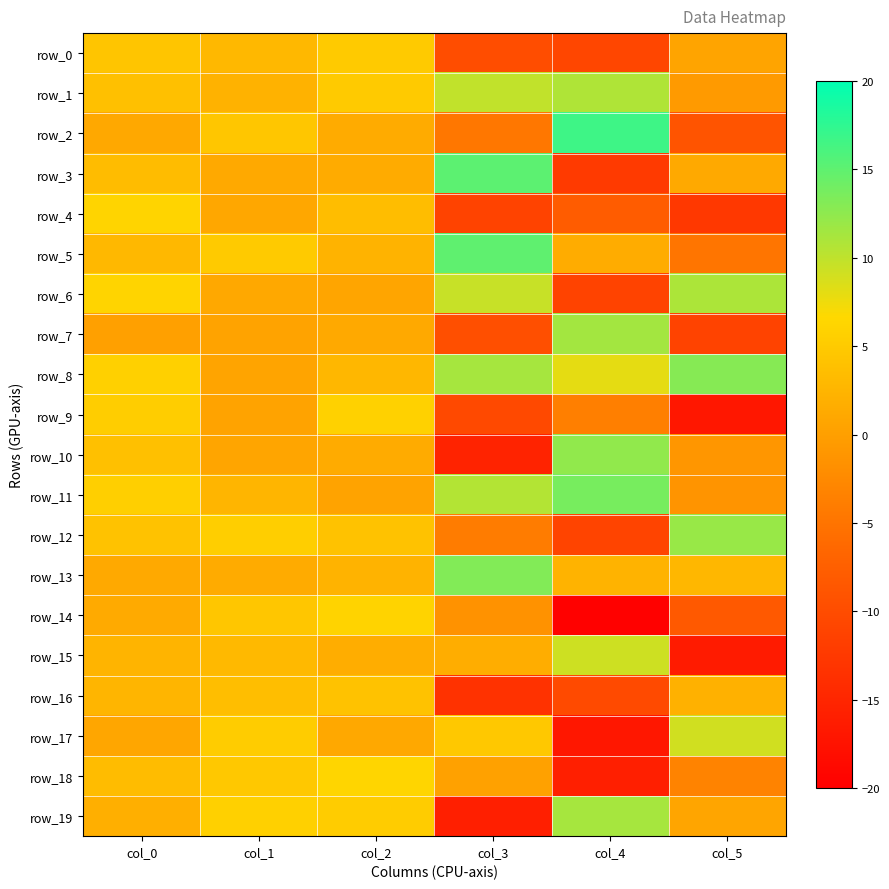

The value of row_18 at col_3 is 0.2. True or false?

True